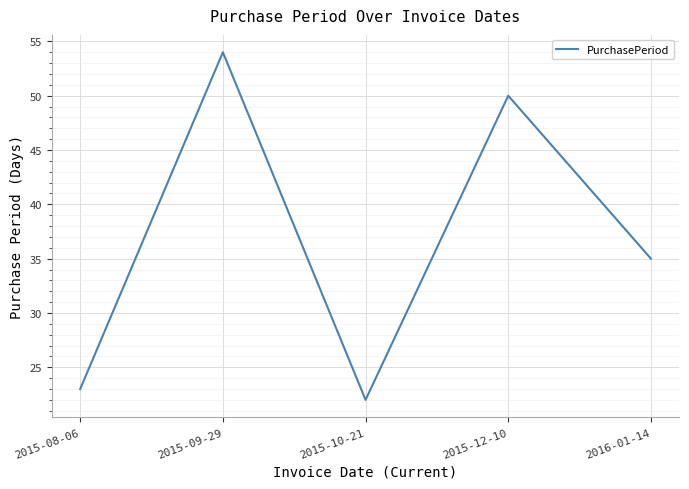

Reading left to right, transcribe all the data shown in this chart.

23	54	22	50	35